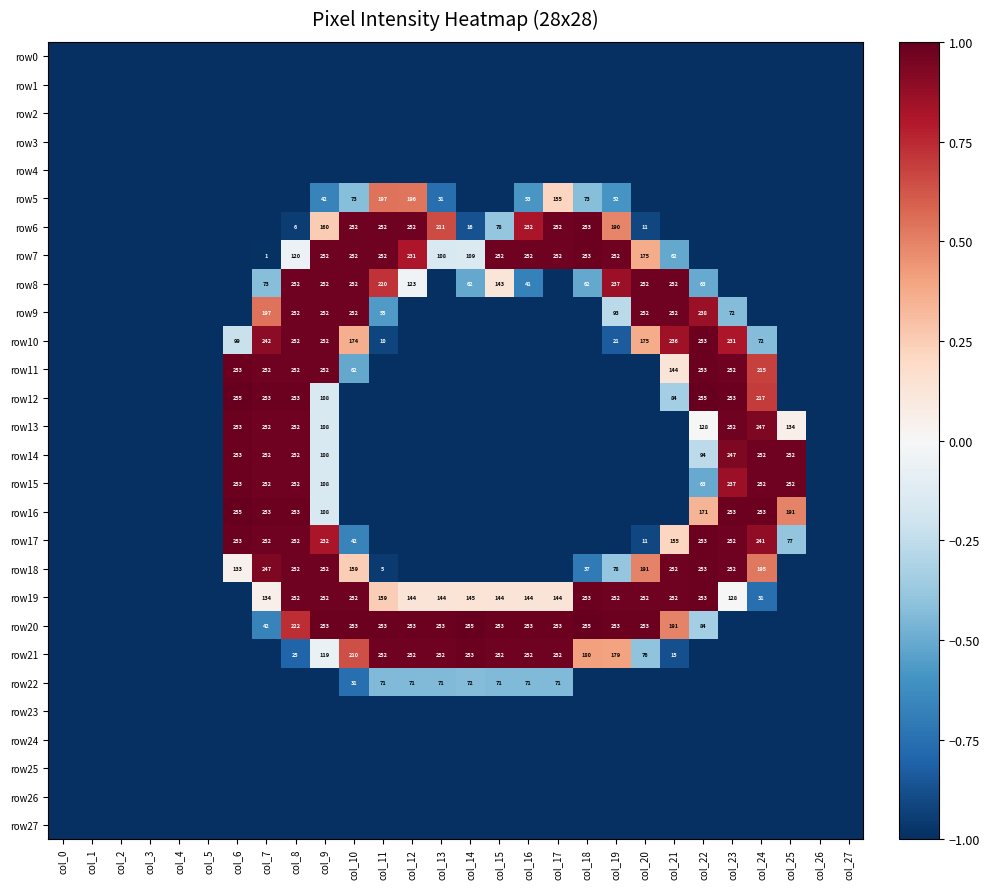

The value of row7 at col_18 is 253. True or false?

True